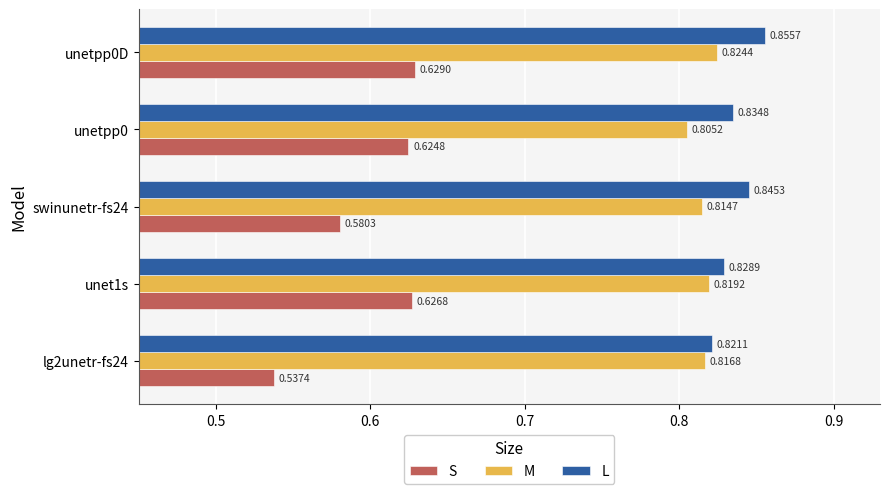

Which category has the highest value in the M series?

unetpp0D